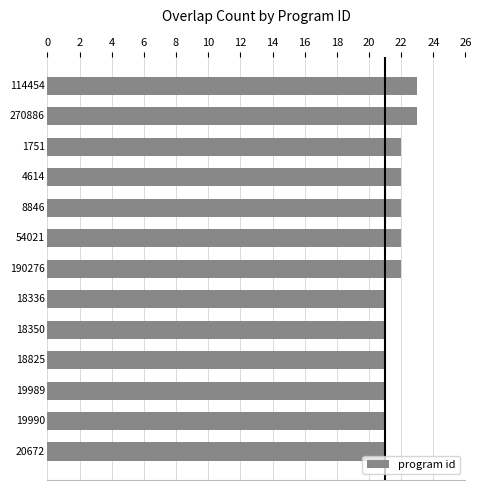

Does the chart contain any negative values?

No